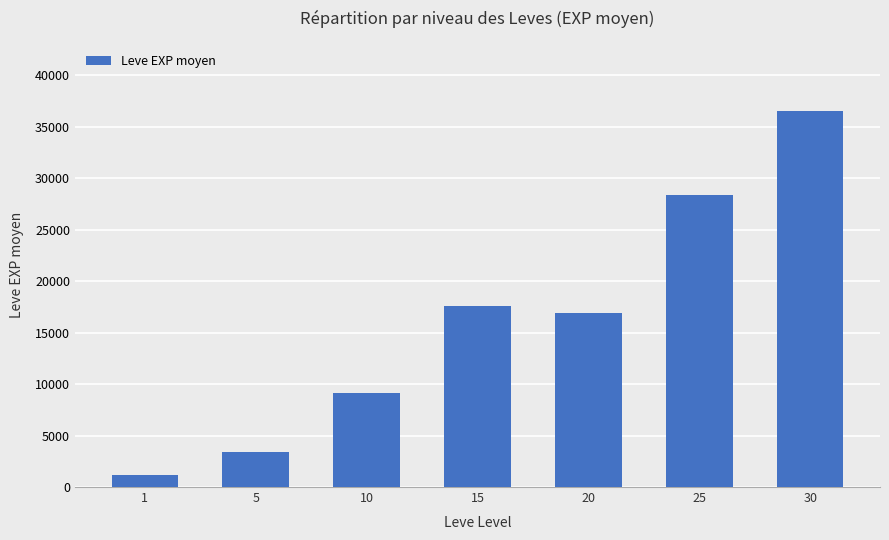

Rank the categories by value from highest to lowest.

30, 25, 15, 20, 10, 5, 1